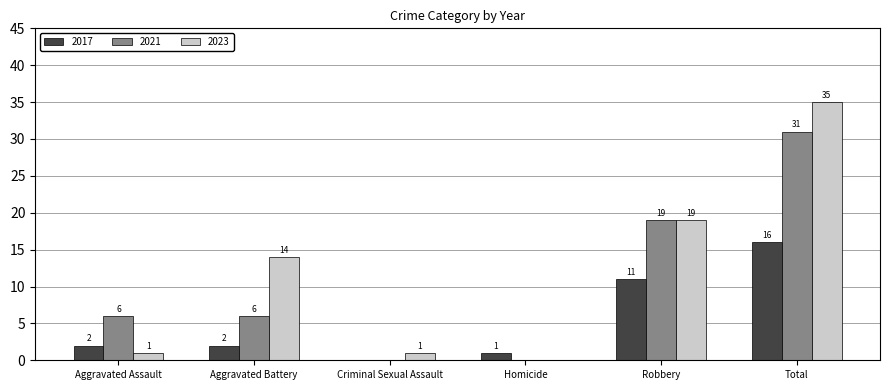

Is the value of 2023 at Homicide greater than the value of 2017 at Homicide?

No